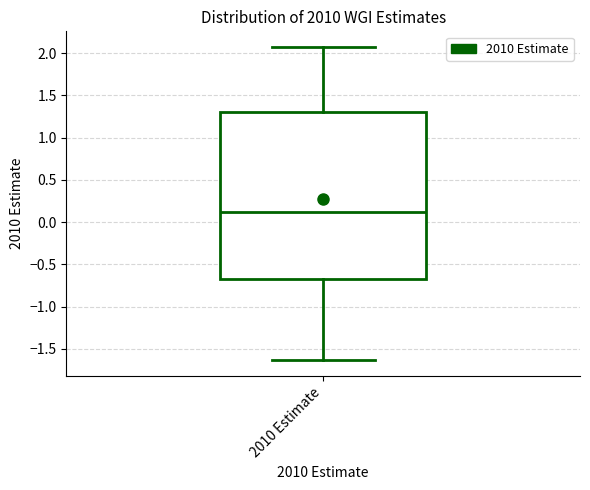

Where does the median line of the box for 2010 Estimate sit on the y-axis? The values are not printed on the chart, so give them approximately, as read against the axis.

0.10